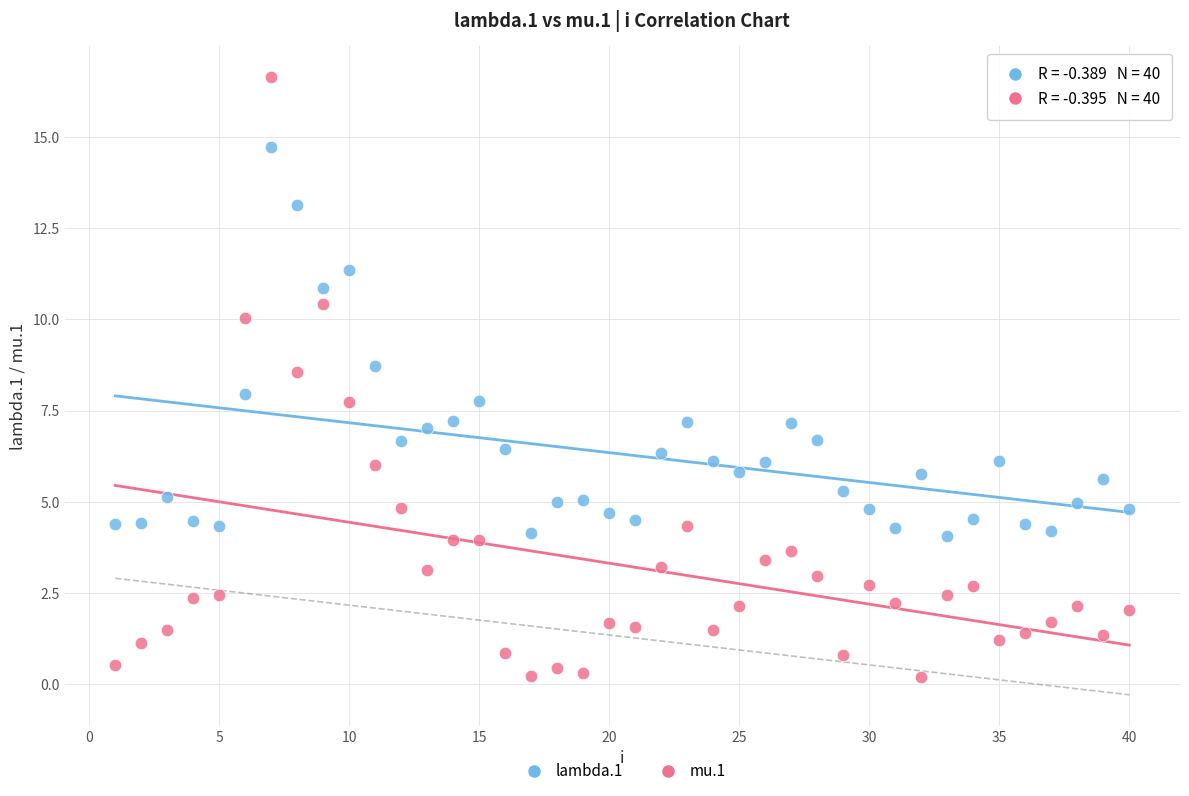

Which series contains the highest Y value?

mu.1